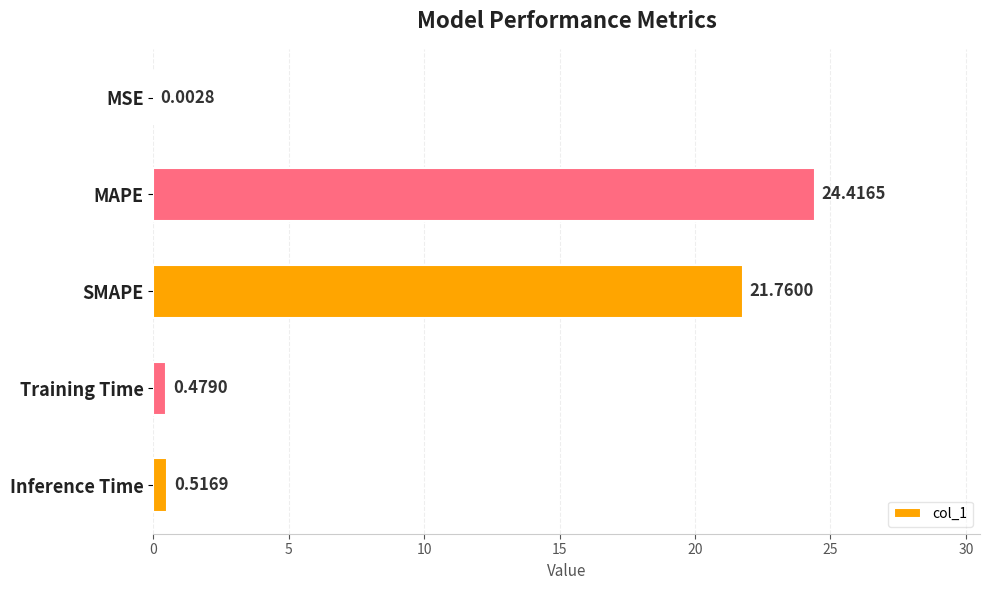

Which has a higher value, MAPE or MSE?

MAPE